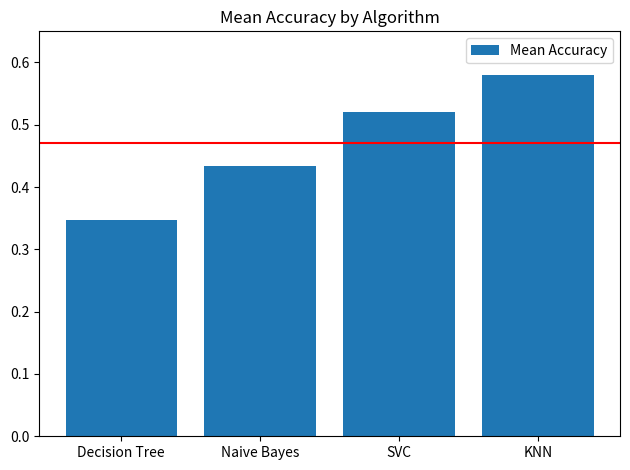

Which label corresponds to the smallest value in the chart?

Decision Tree